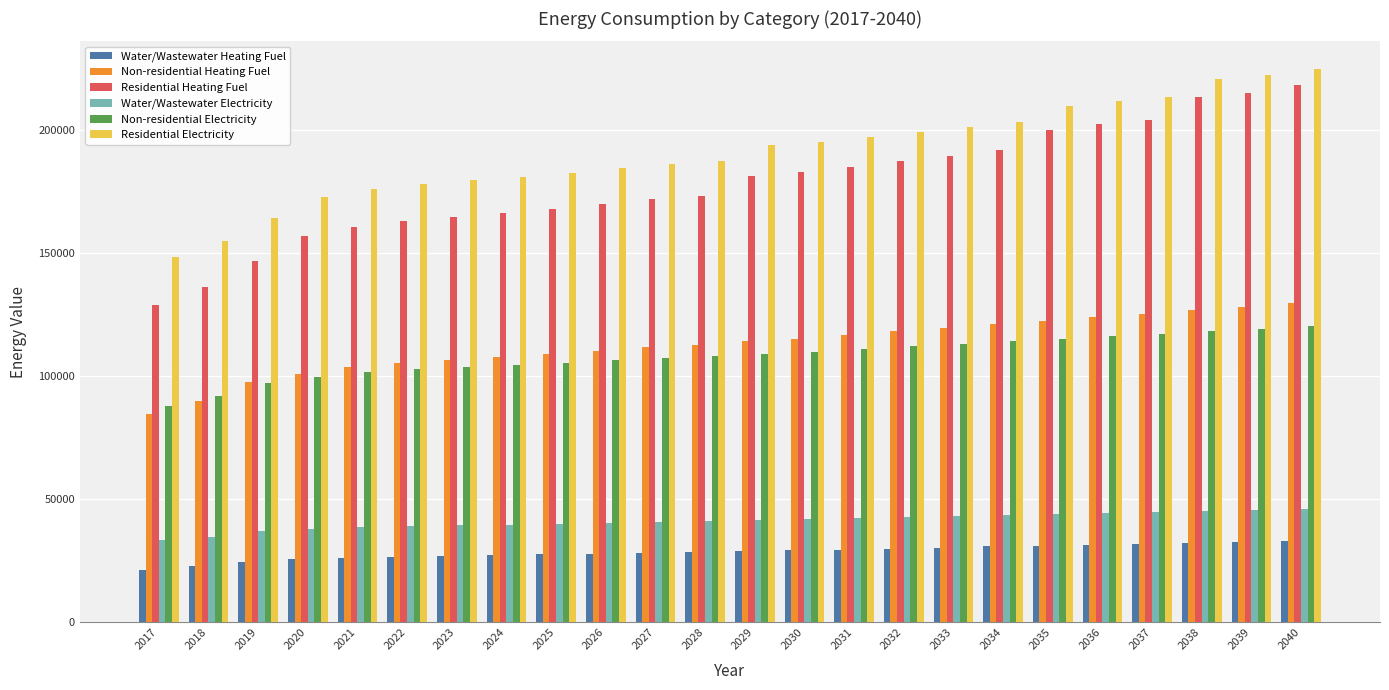

What is the value of the Water/Wastewater Heating Fuel bar at the 9th from the left?

27576.0